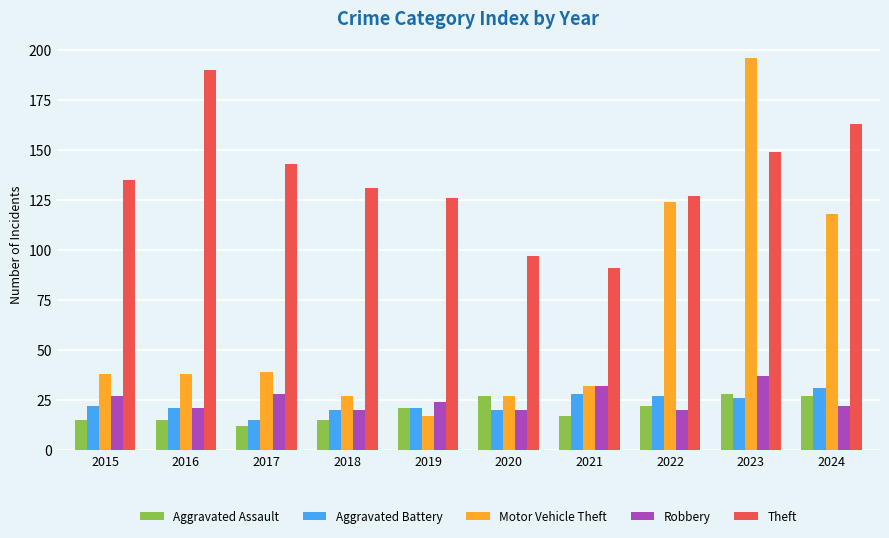

Which series has the largest total across all categories?

Theft